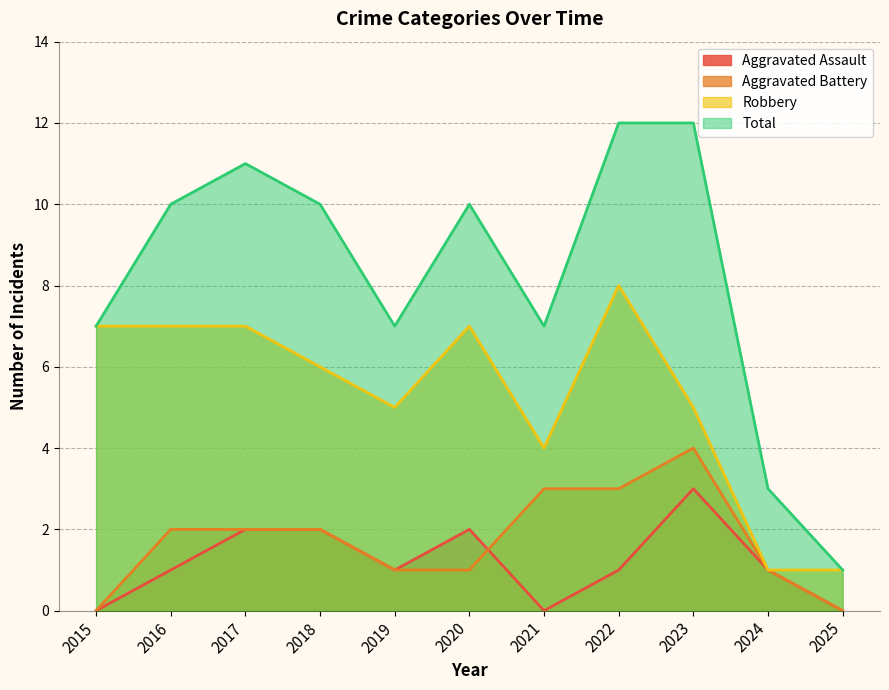

The value of Total at 2017 is 19. True or false?

False